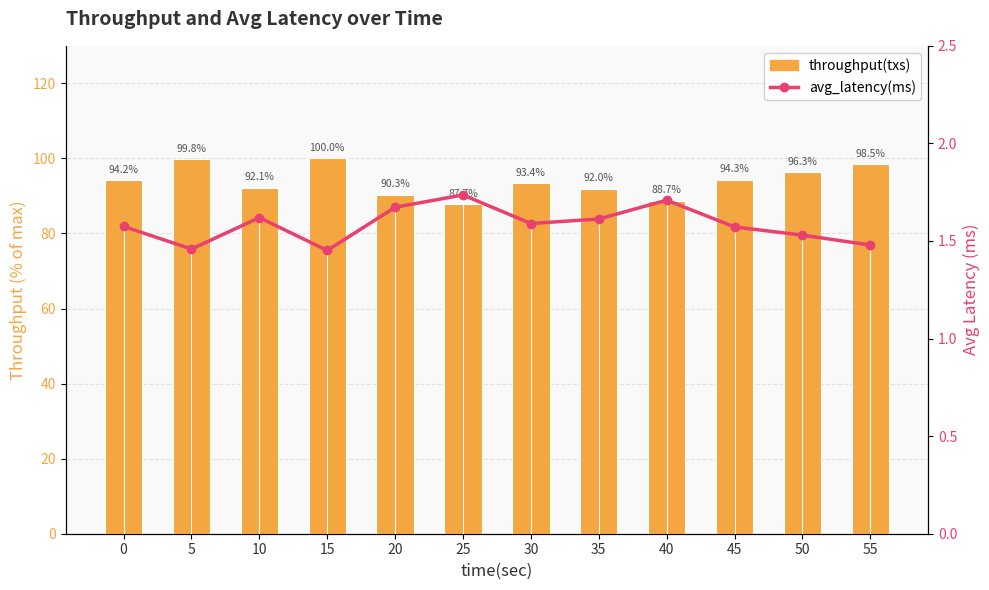

How many avg_latency(ms) values are between 1 and 2?

12